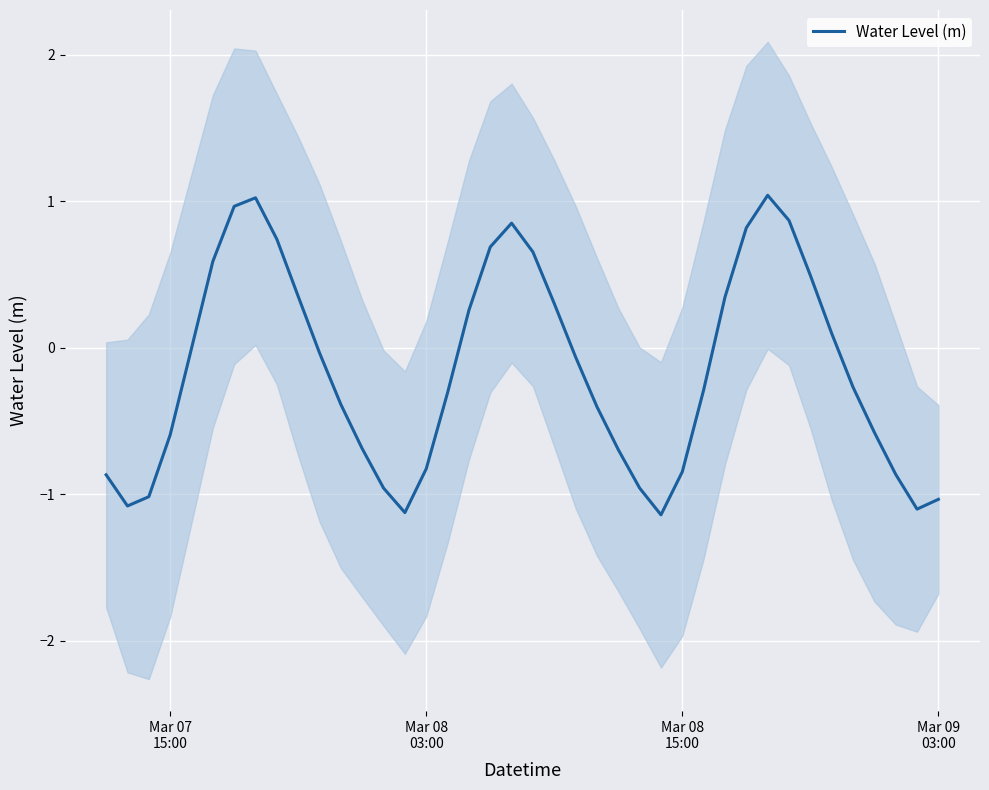

What is the value of the 35th point from the left?

0.1